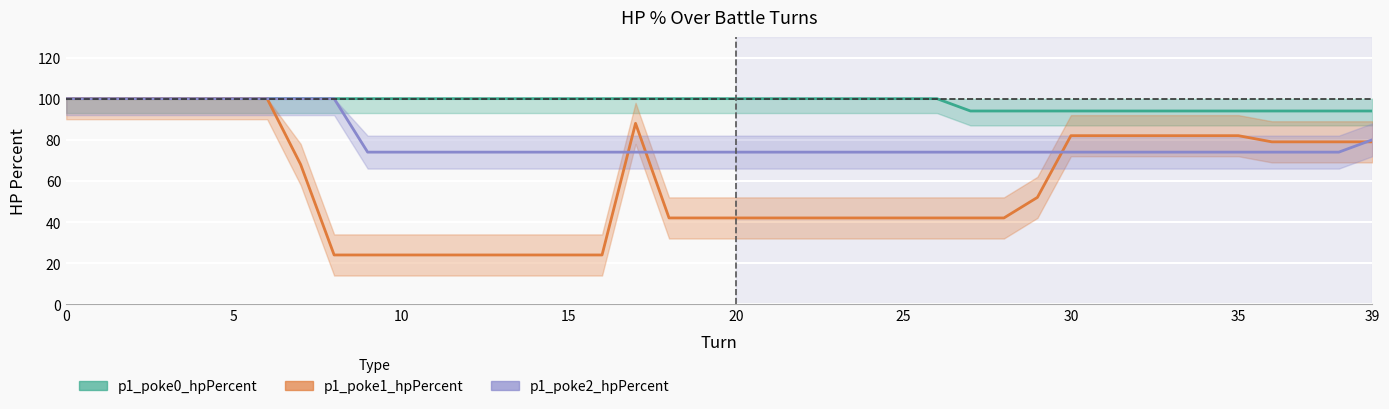

What is the average value of the p1_poke0_hpPercent series?

98